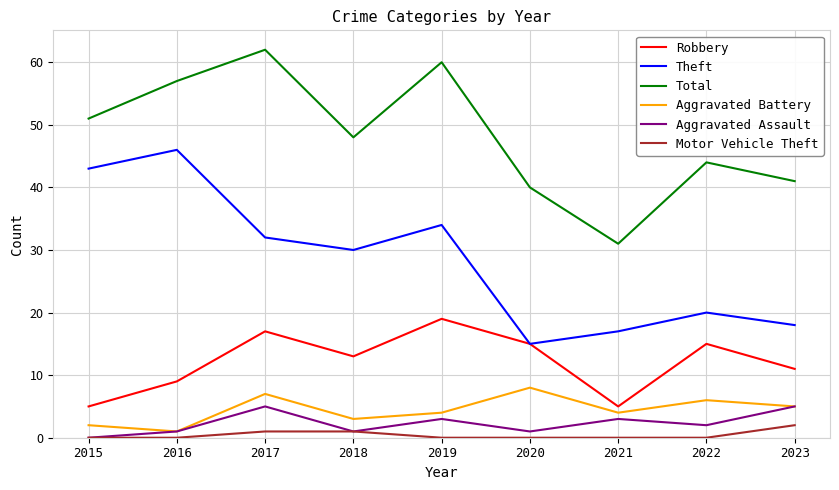

True or false: Theft and Aggravated Battery cross at least once.

False